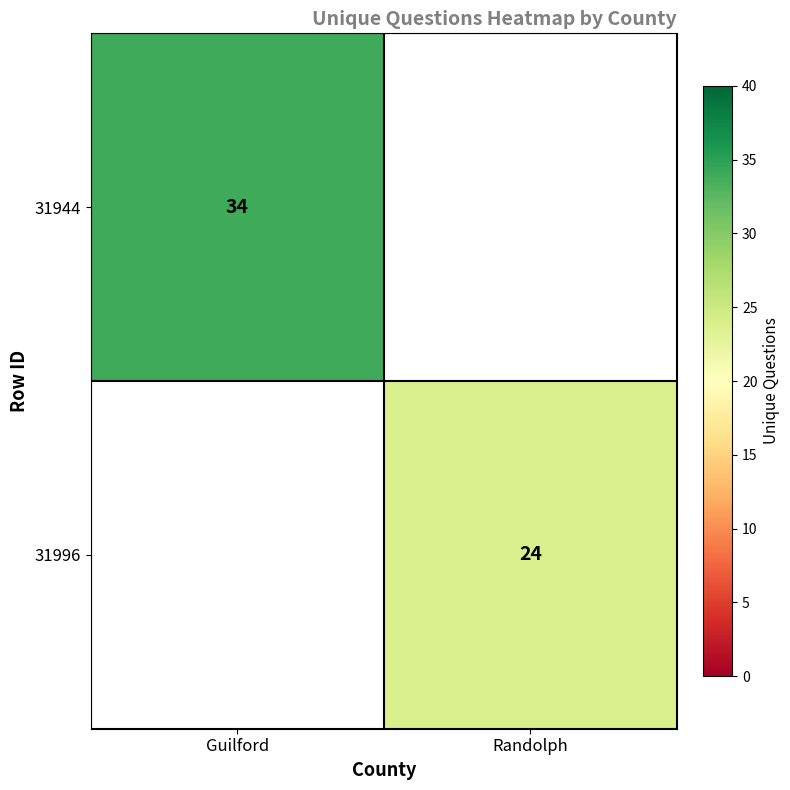

The 31944 series shows 51 at Guilford. True or false?

False